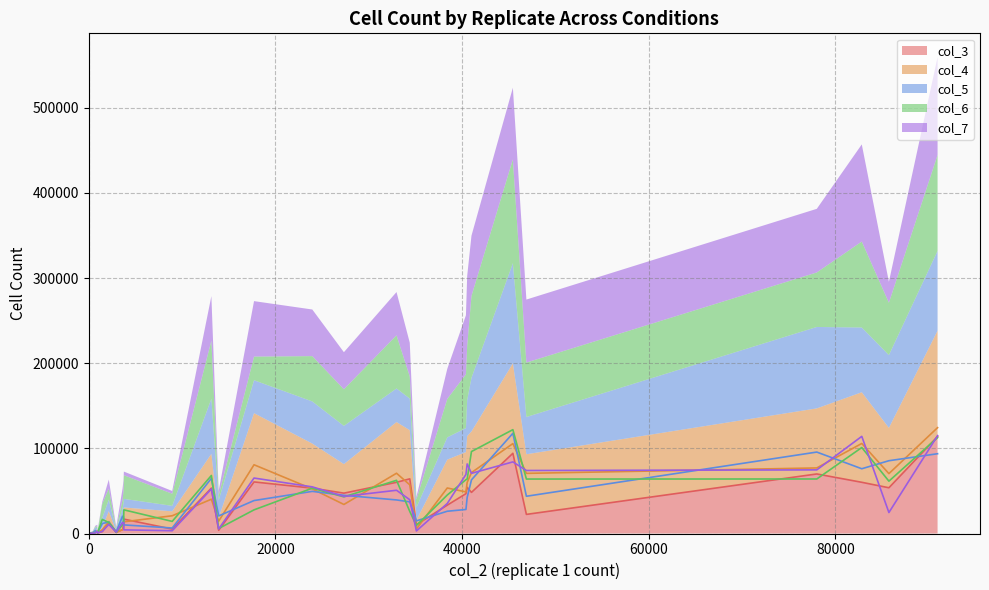

What is the difference between the second highest and second lowest values in the col_7 series?

114000